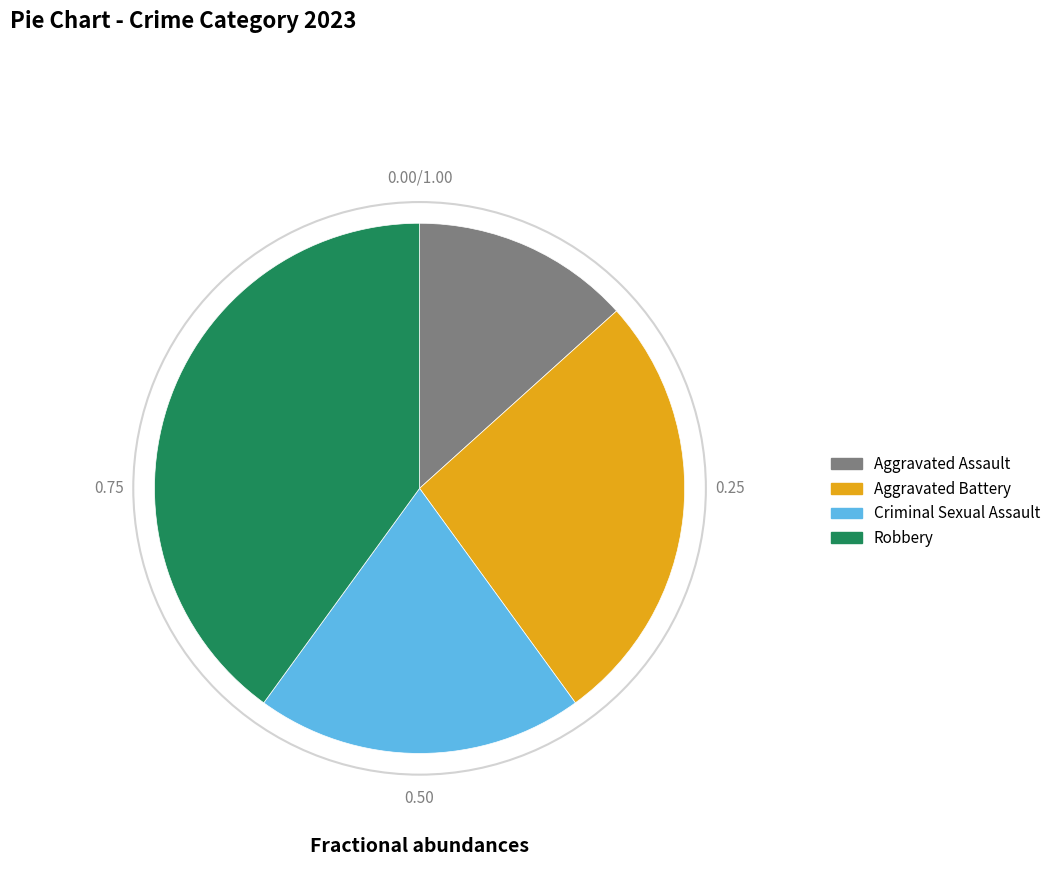

Is it true that Aggravated Battery is 27% of the pie?

True